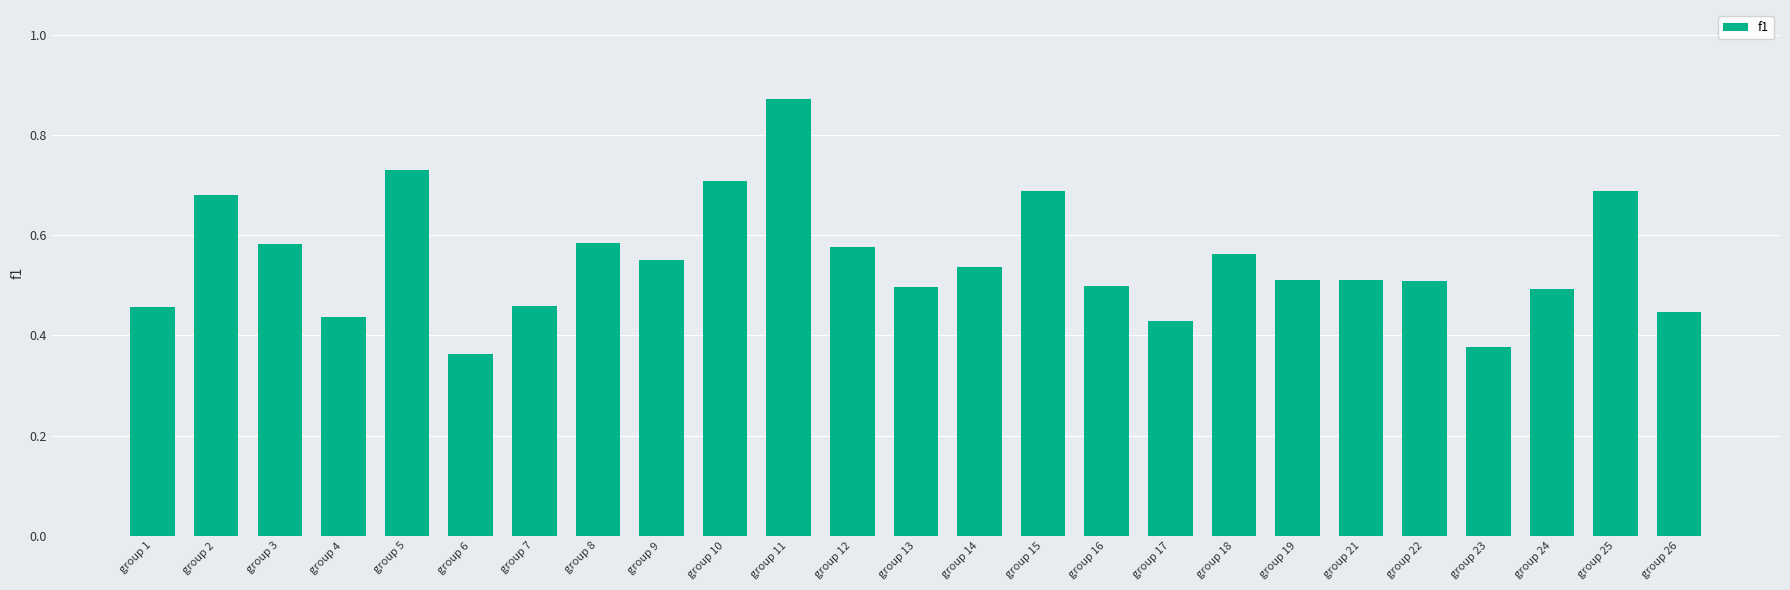

How many values are between 0 and 1?

25